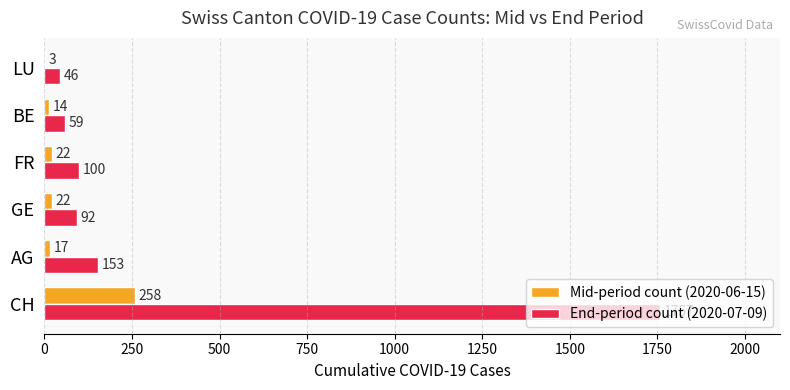

Between CH and GE, which series saw the biggest shift?

End-period count (2020-07-09)